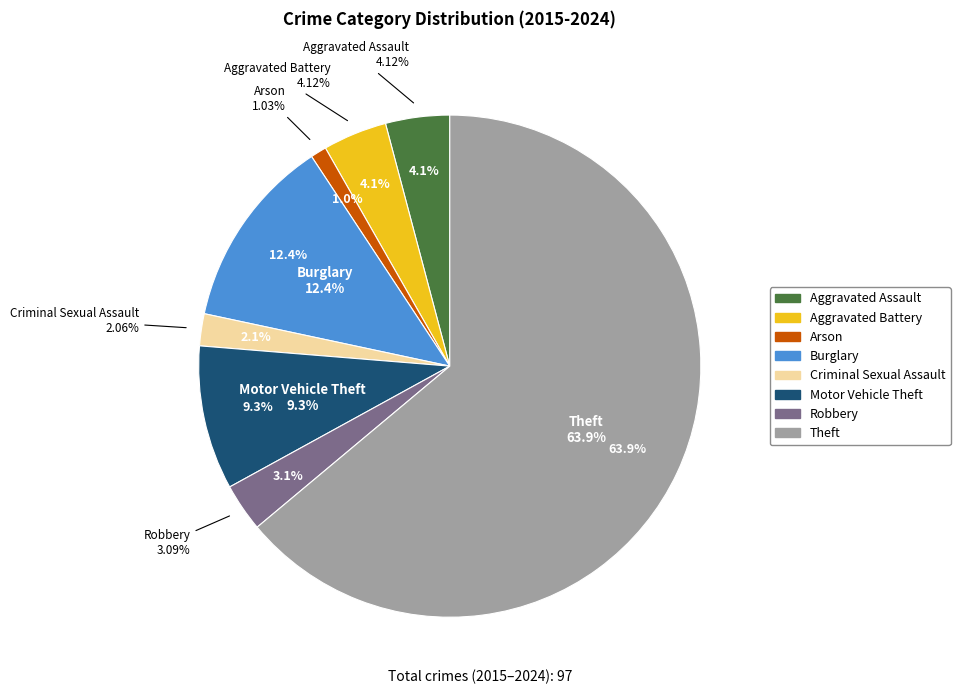

What is the change in value from Robbery to Theft?

+59